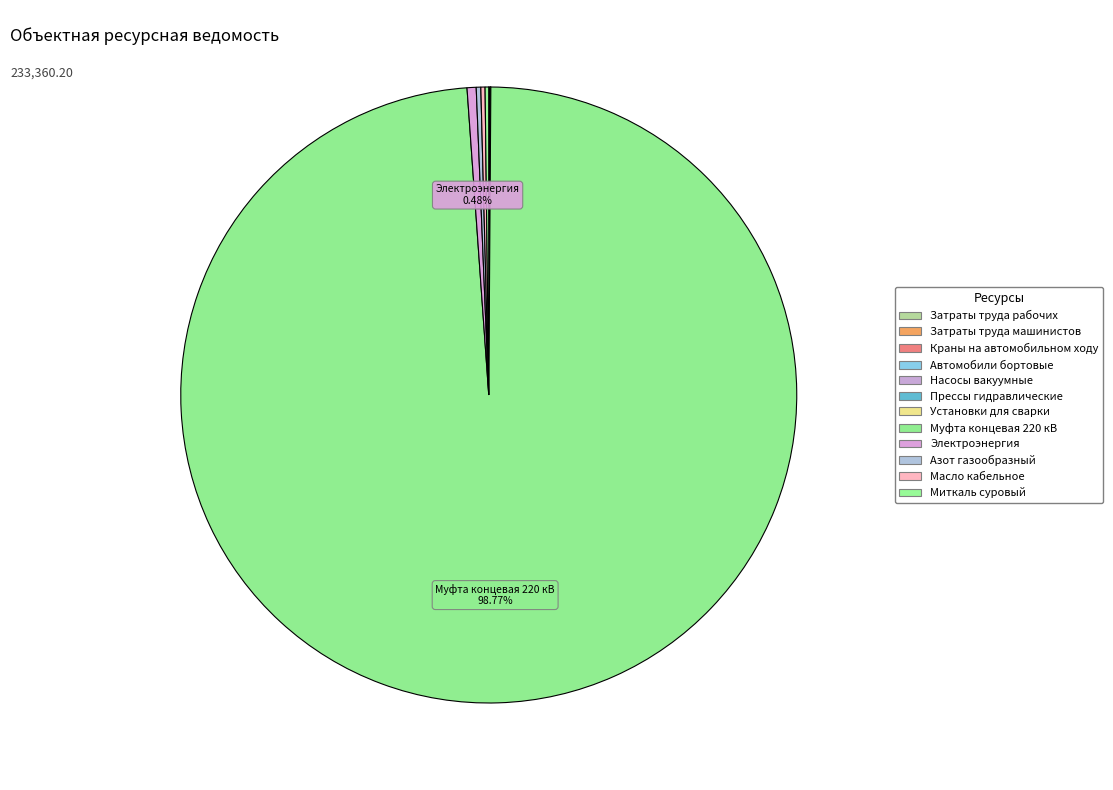

Which category has the smallest portion of the pie?

Прессы гидравлические